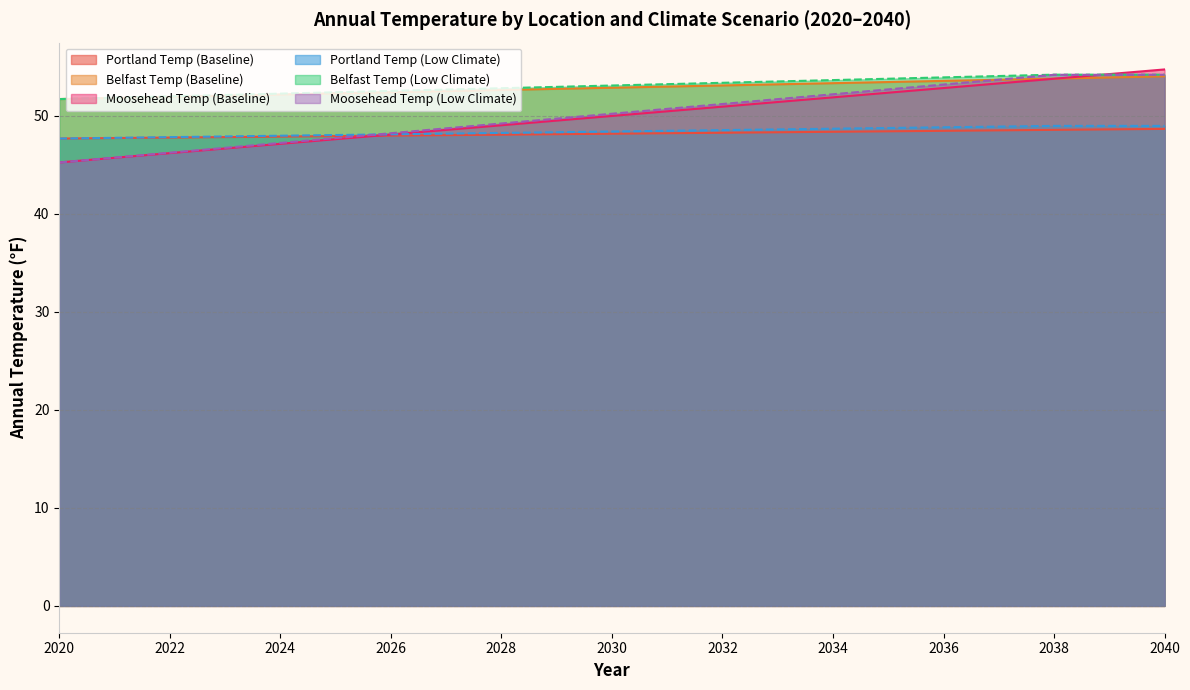

What is the value of the 4th point from the left?

46.6